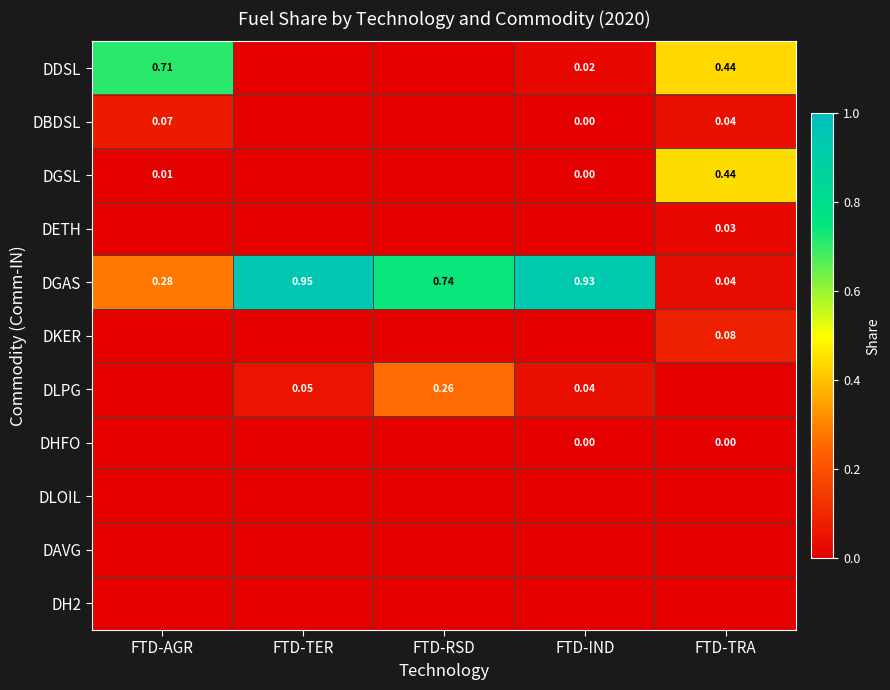

Where is DGAS nearest to the value 0?

FTD-TRA